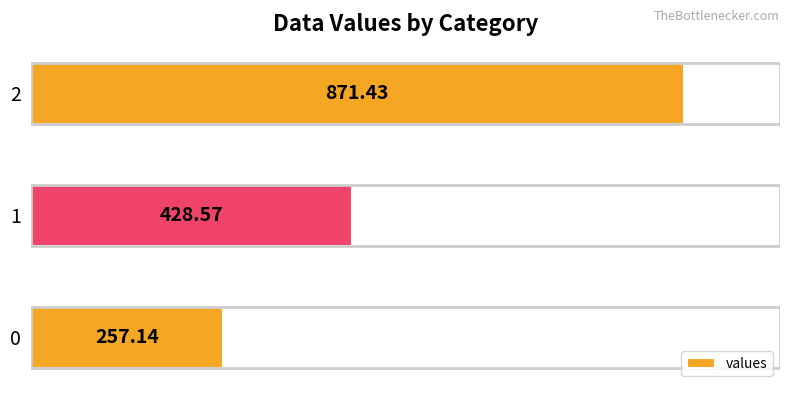

What is the change in value from 0 to 1?

+171.4